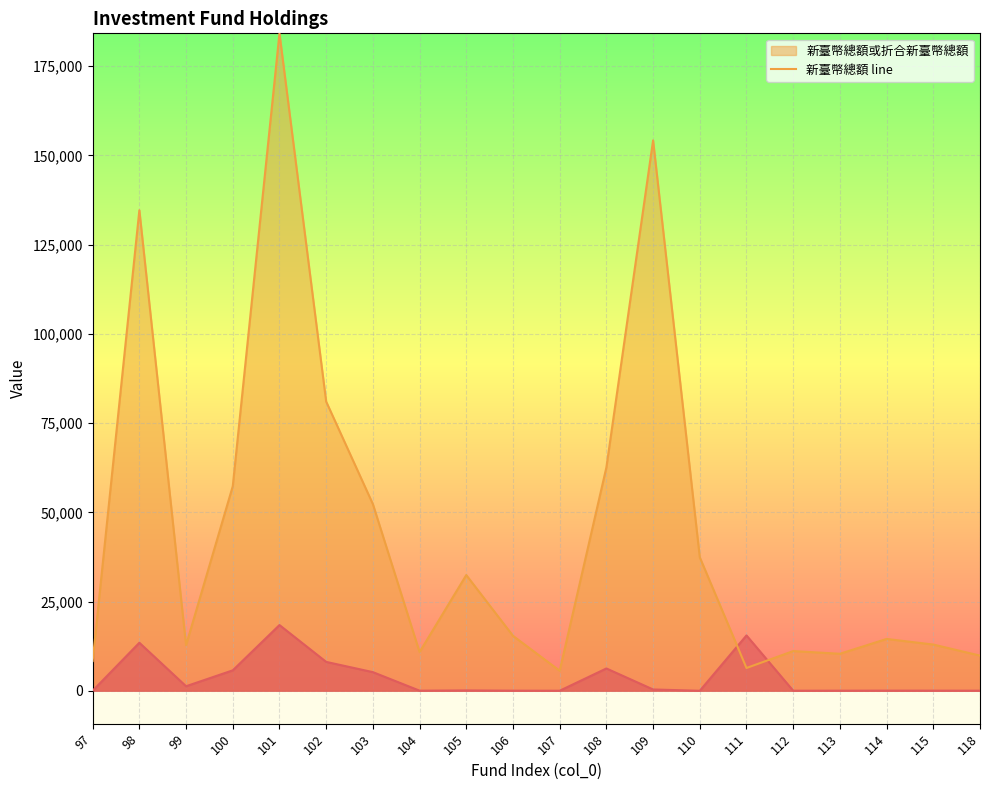

What is the sum of all values?

914472